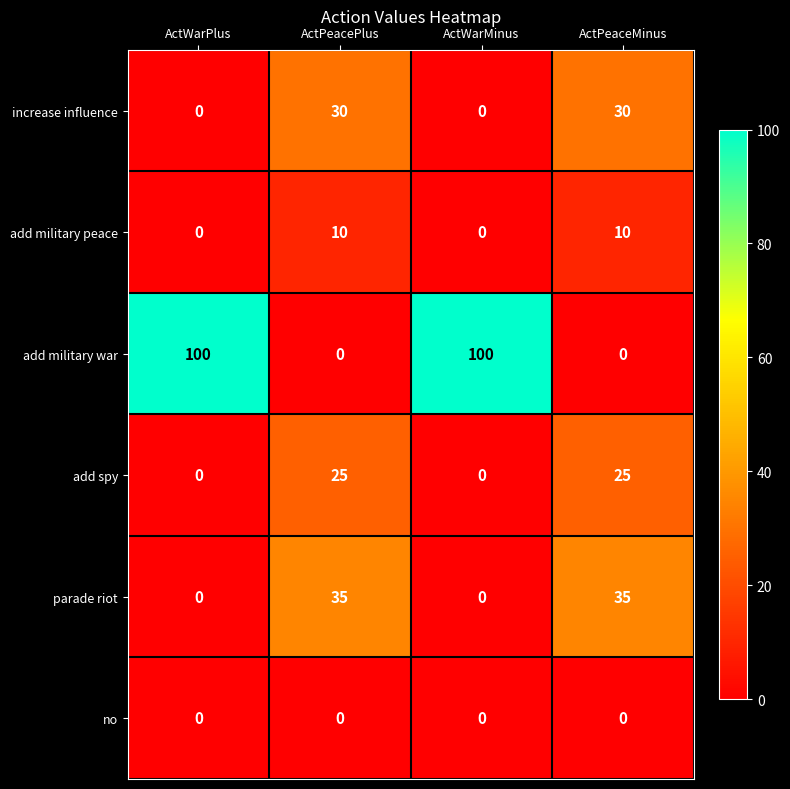

What is the total value across all series at ActPeaceMinus?

100